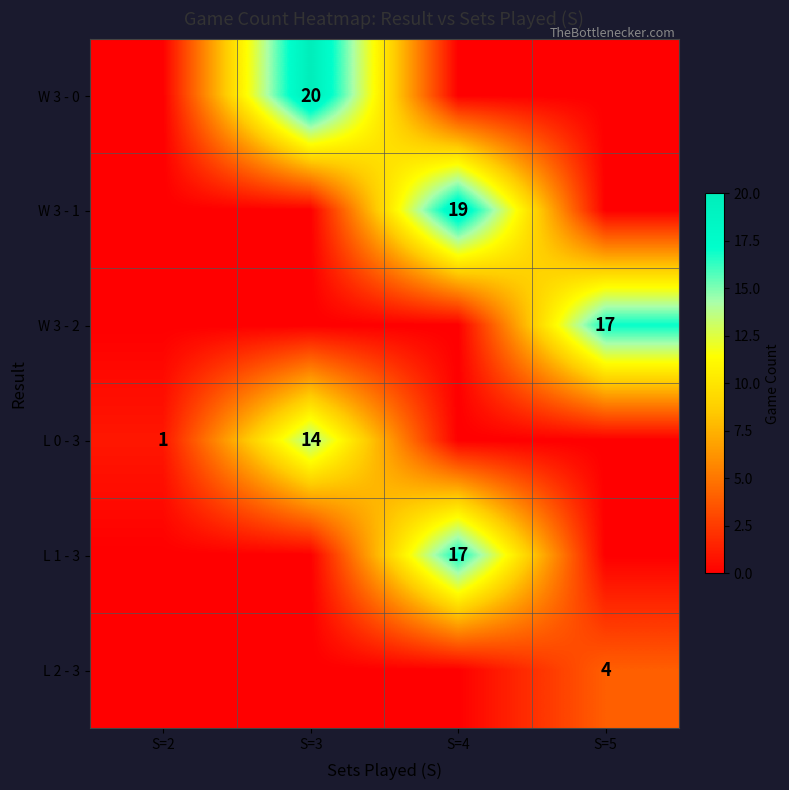

What is the difference between the L 0 - 3 values at S=3 and S=2?

13